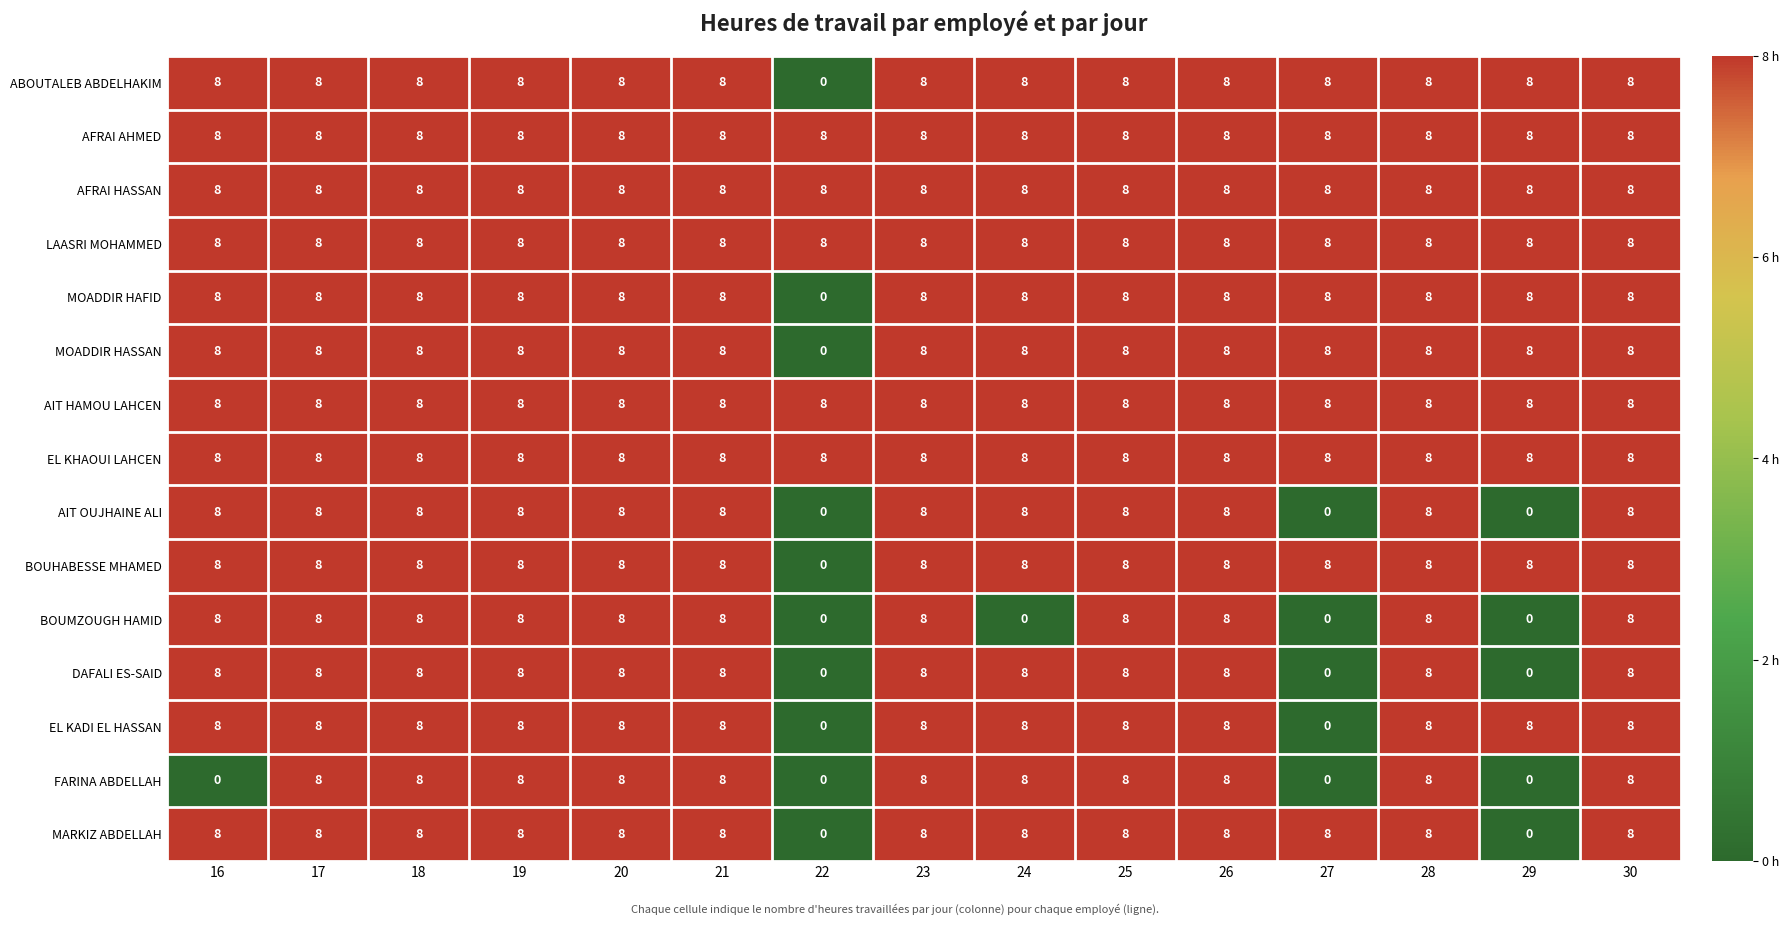

What is the total value across all series at 28?

120